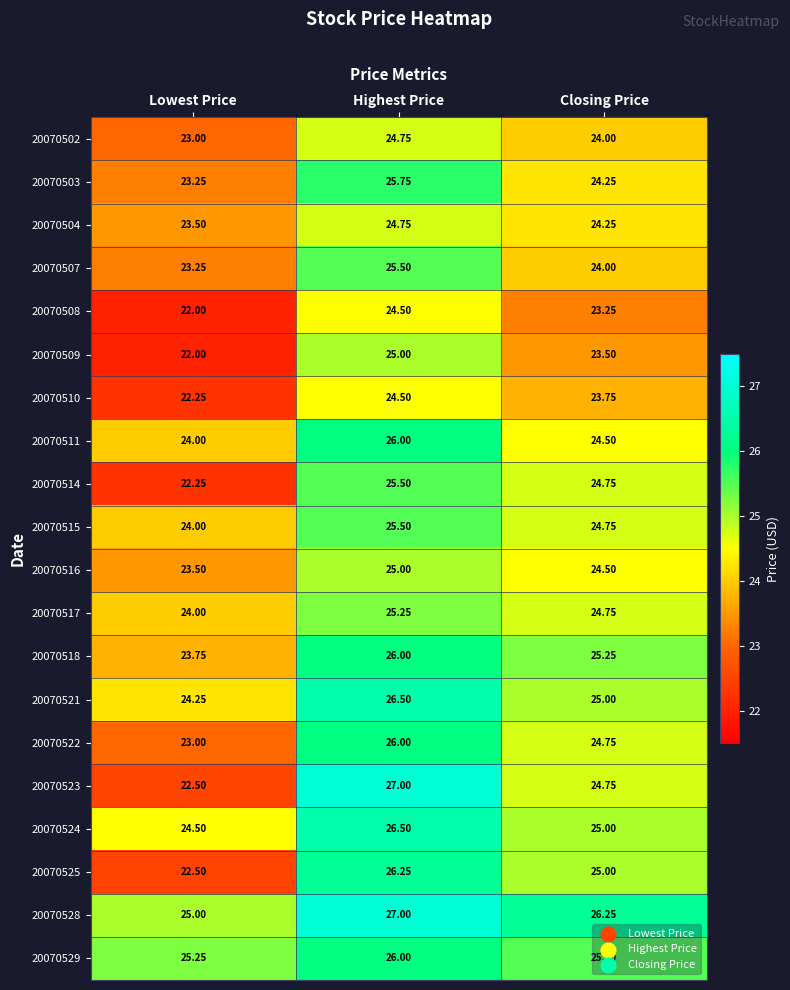

What is the spread (max minus min) of values at Closing Price?

3.0